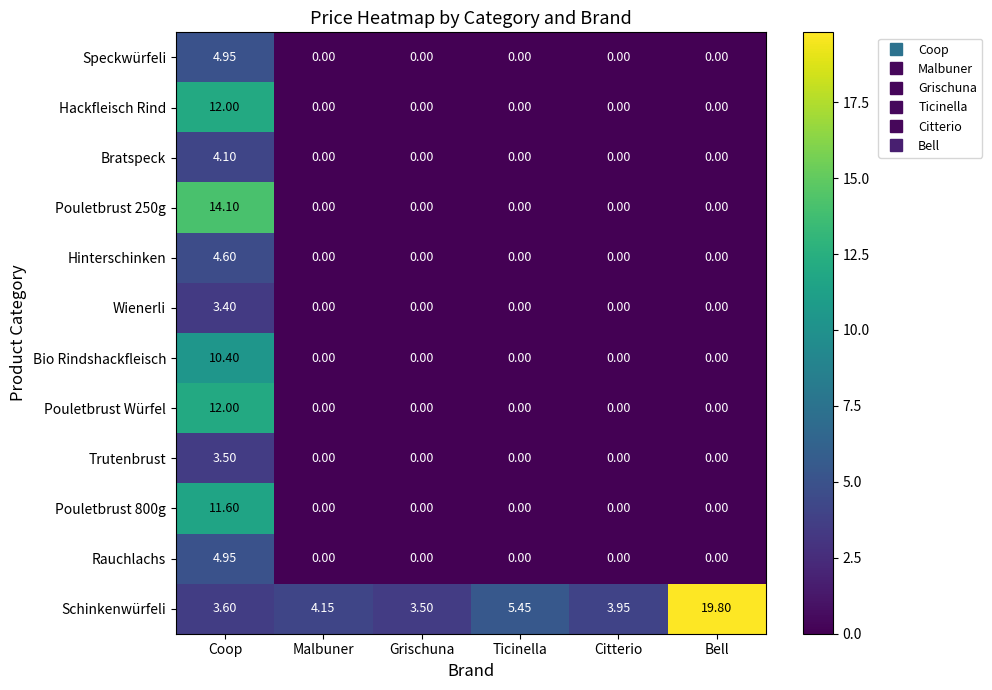

Which series changed the most between Citterio and Bell?

Schinkenwürfeli